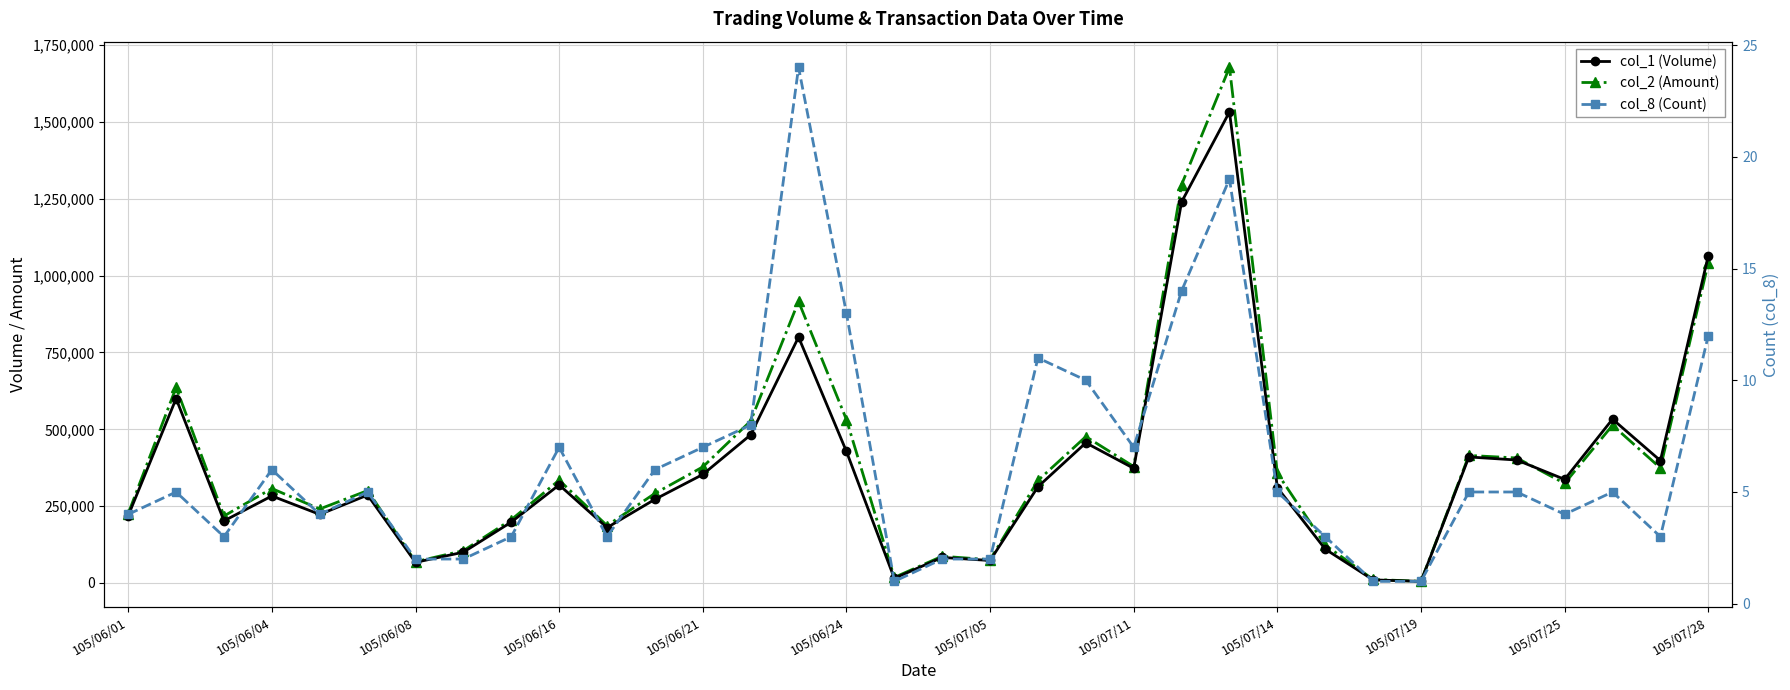

What is the minimum value shown in the chart?

1